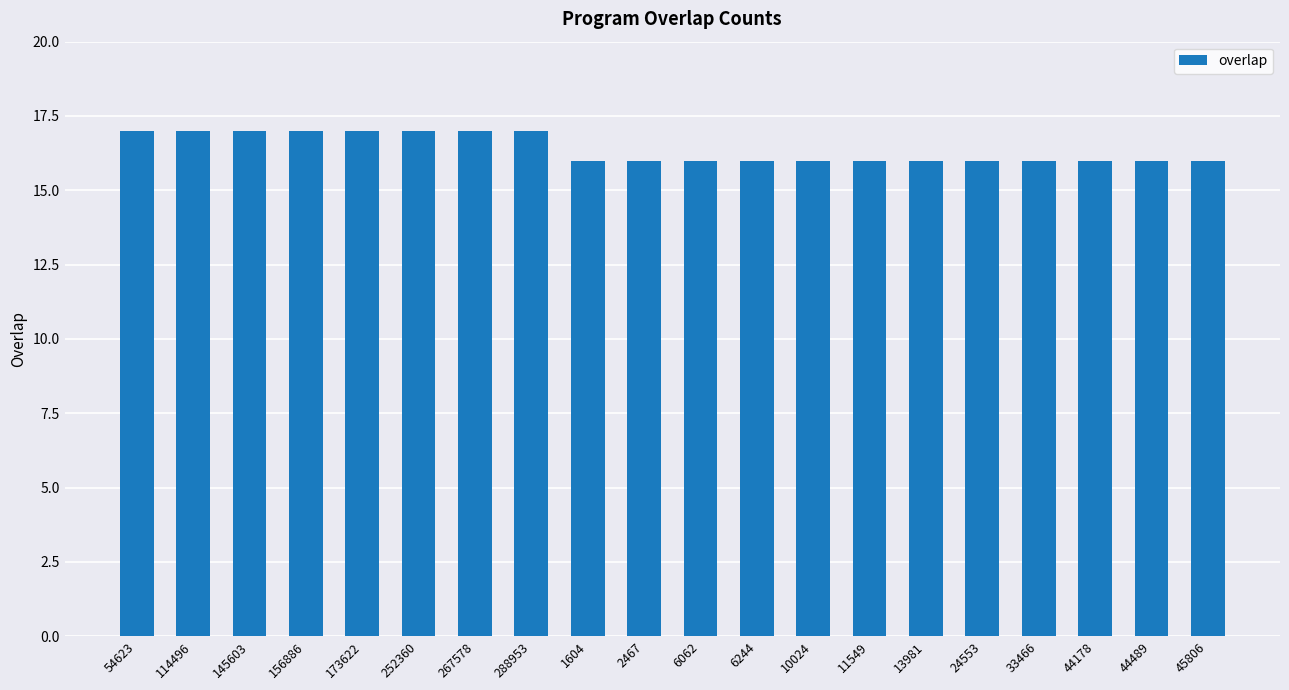

Count the number of data series in this chart.

1